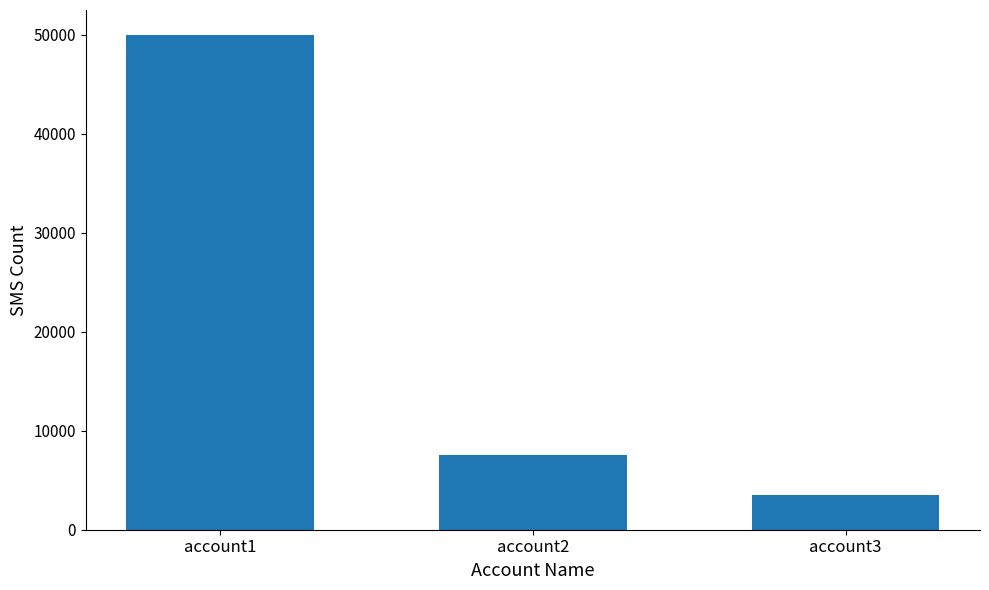

Which has a higher value, account3 or account1?

account1